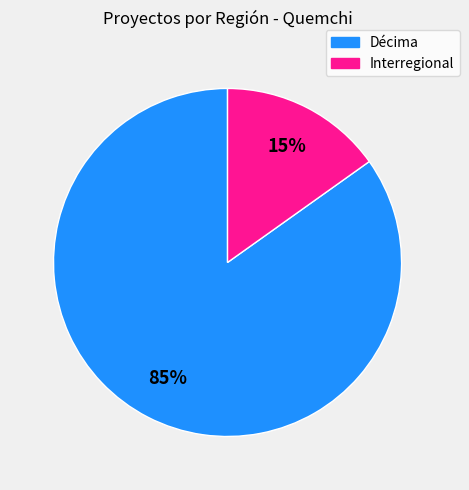

Count the number of slices in the pie.

2